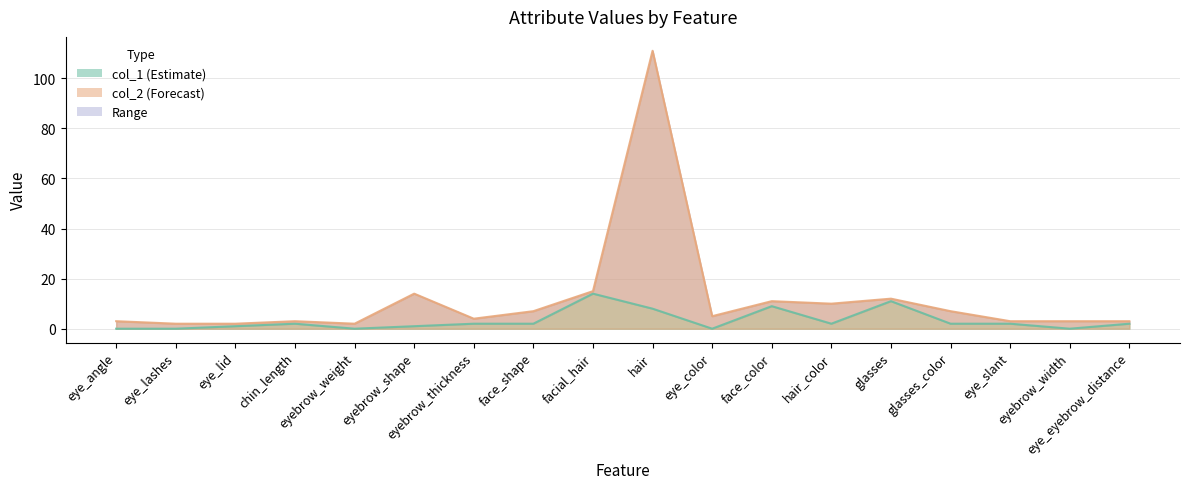

Which category has the lowest value in the col_2 series?

eye_lashes